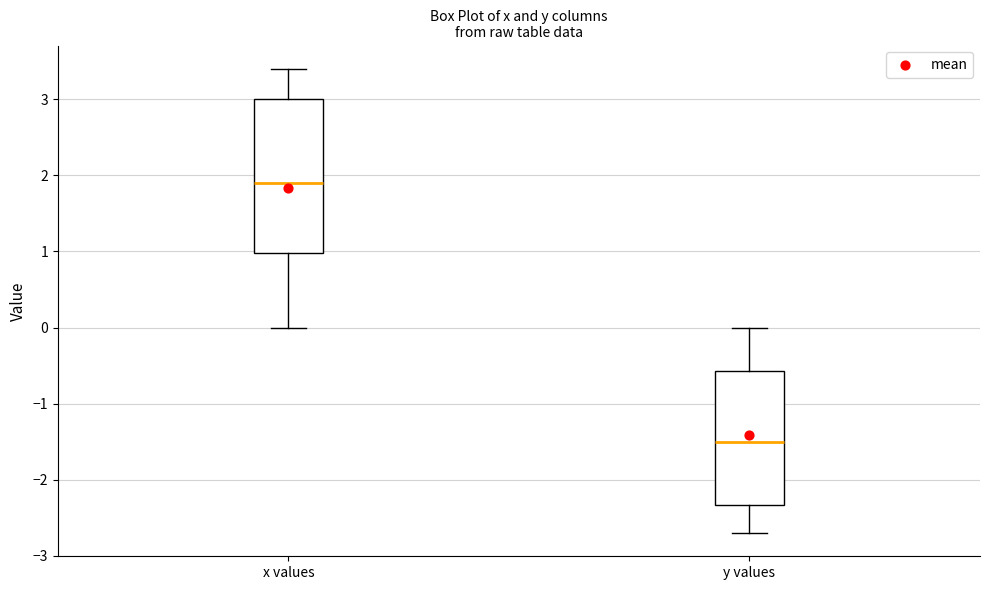

Which box's median line is the highest?

x values